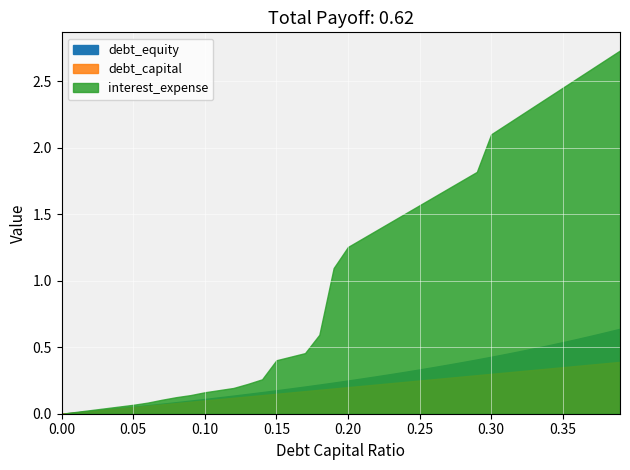

Is the value of interest_expense at 0.3 greater than the value of debt_equity at 0.08?

Yes